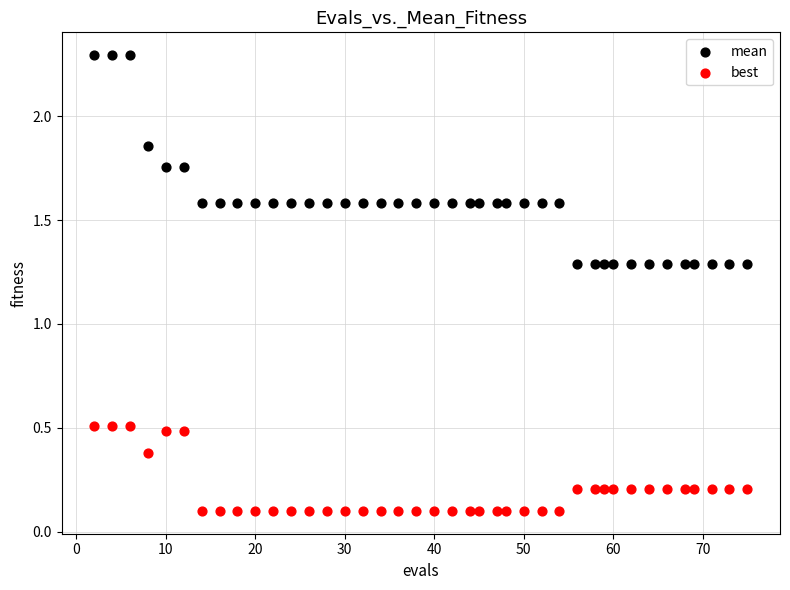

What are all the series names shown in the legend?

mean, best